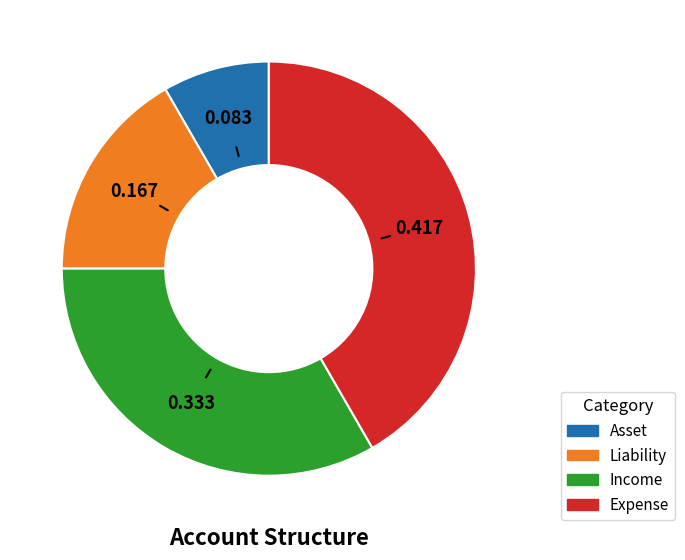

Which has a higher value, Asset or Income?

Income